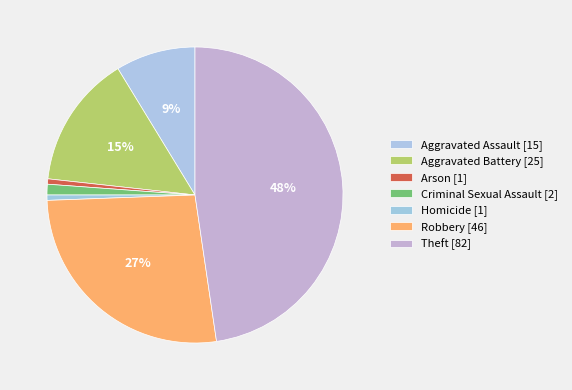

True or false: Arson accounts for 11% of the total.

False